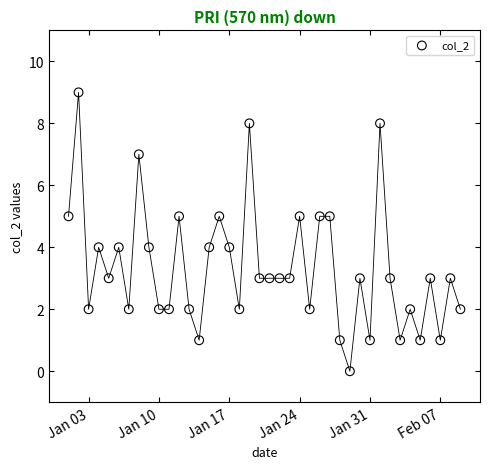

What is the range of Y values (max minus min)?

9